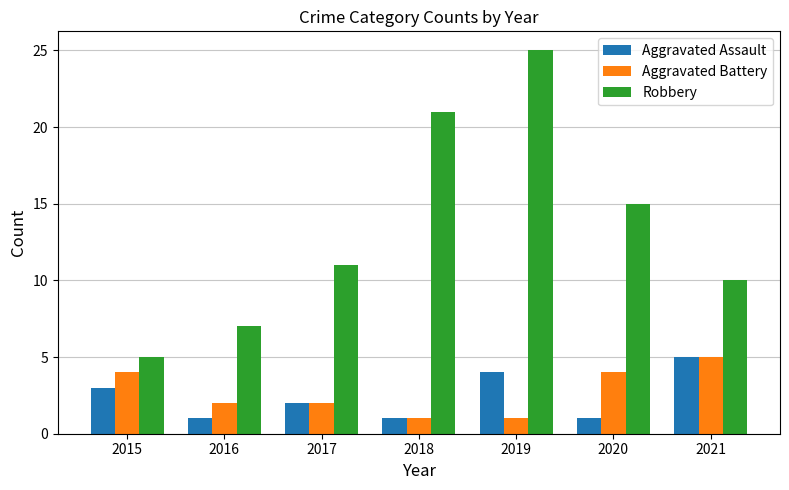

How many groups of bars are there?

7